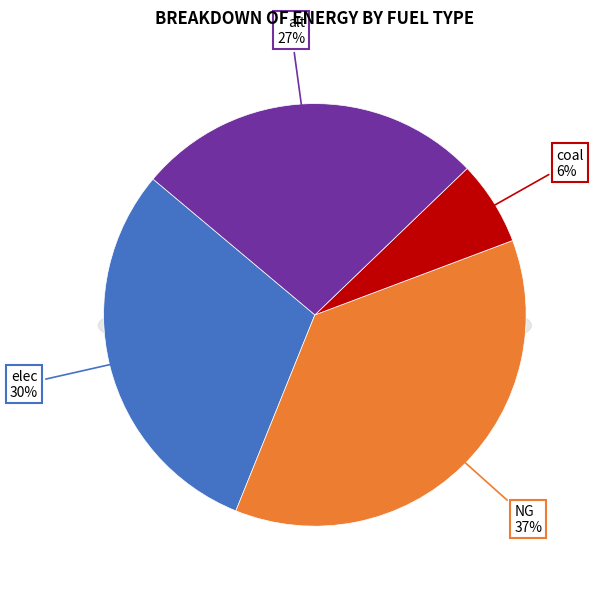

To the nearest percent, what is the combined percentage of coal and NG?

43%